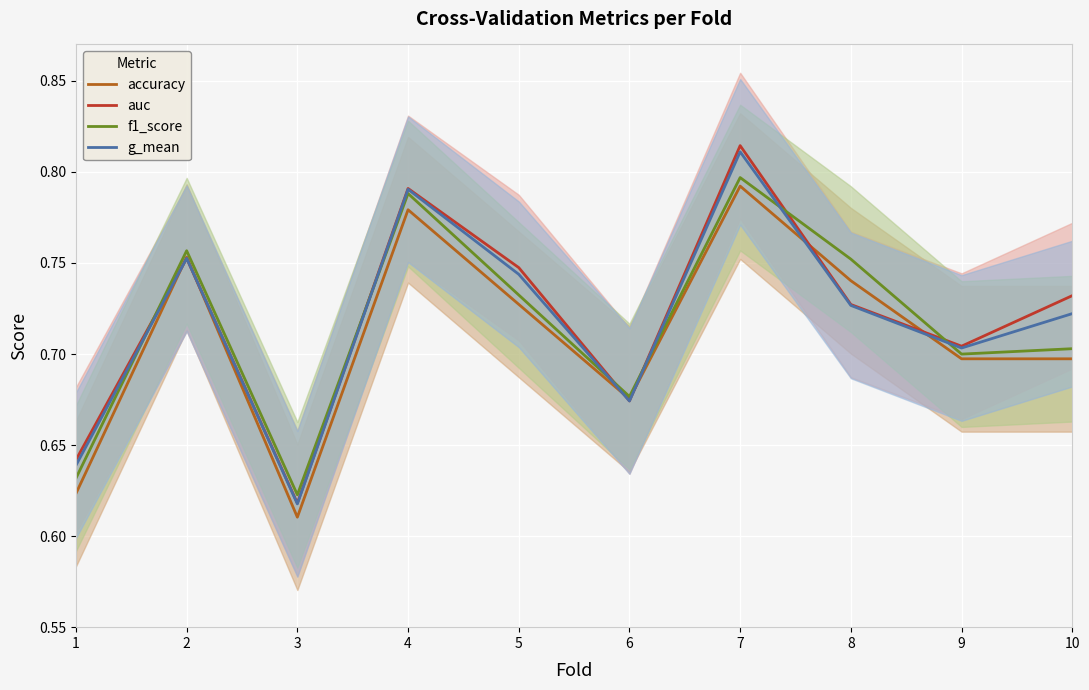

What is the sum of all f1_score values?

7.2